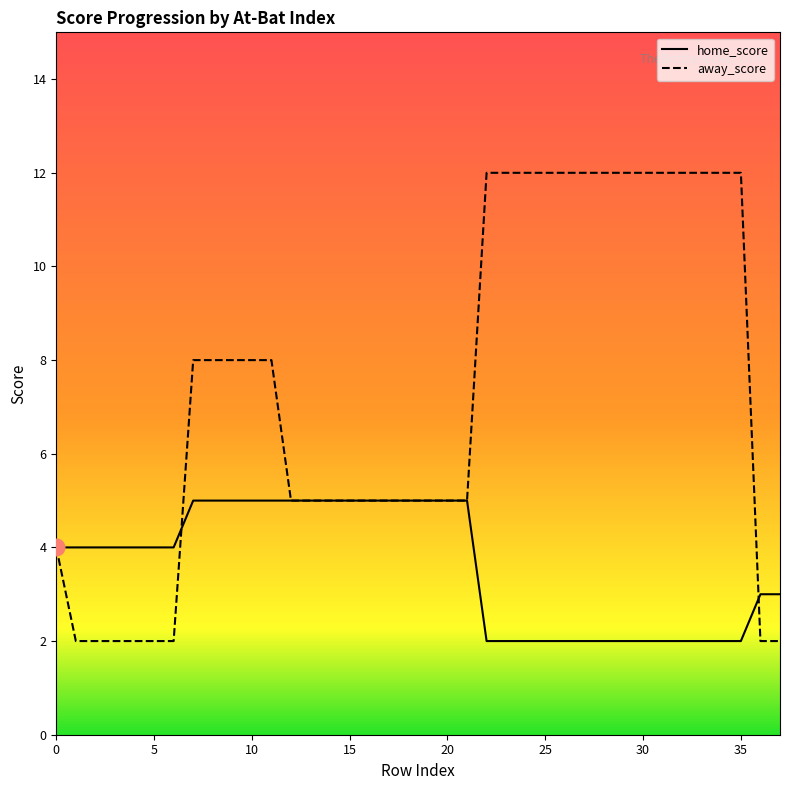

List the series in order of their overall mean, lowest first.

home_score, away_score